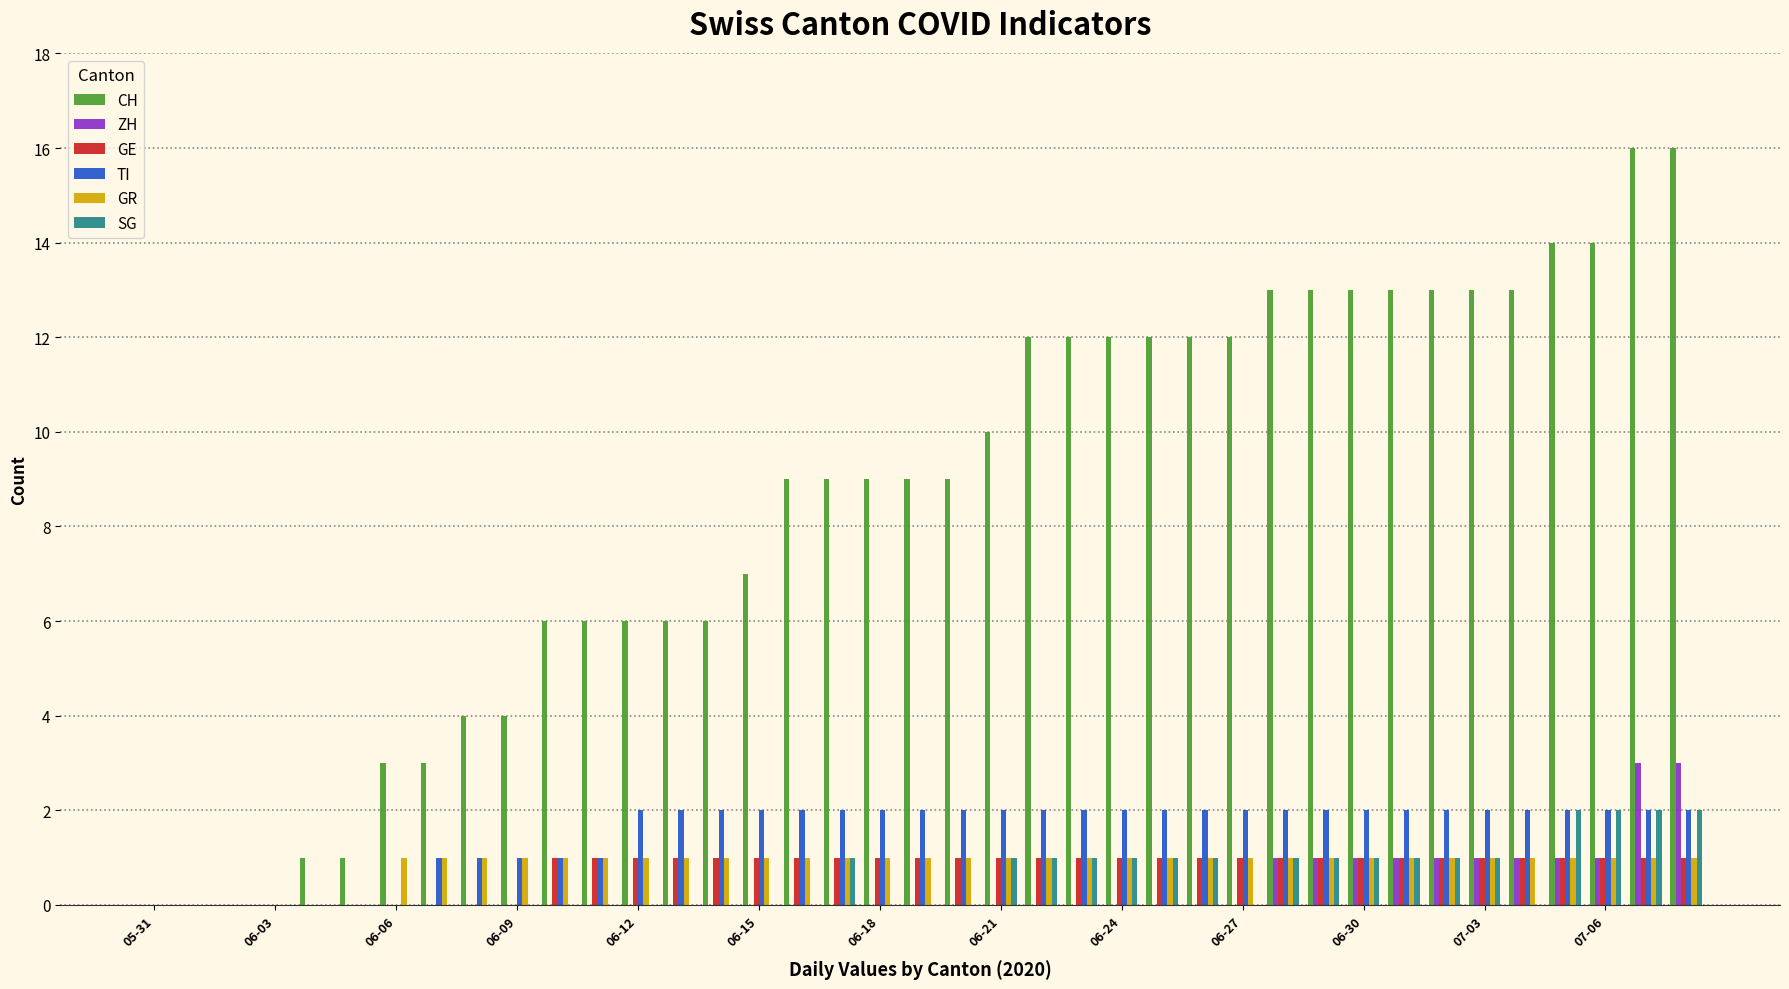

Are the bars horizontal?

No